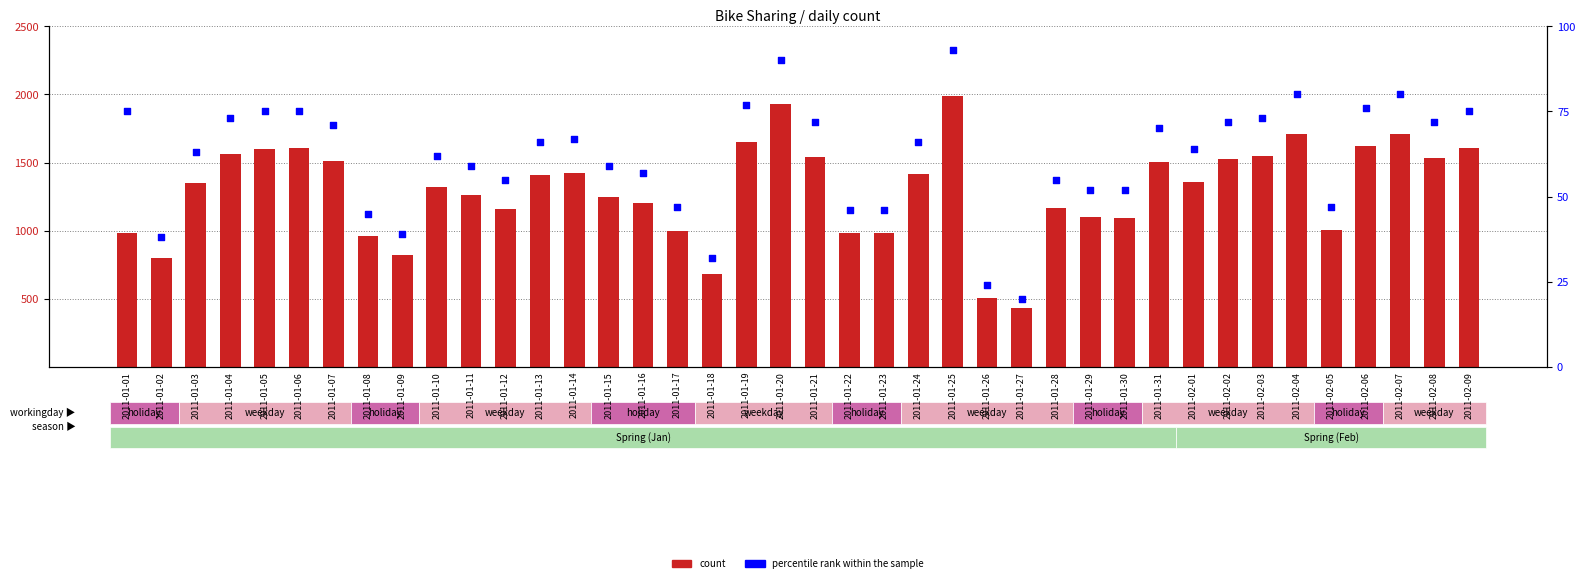

At which category is the sum across all series the highest?

2011-01-25